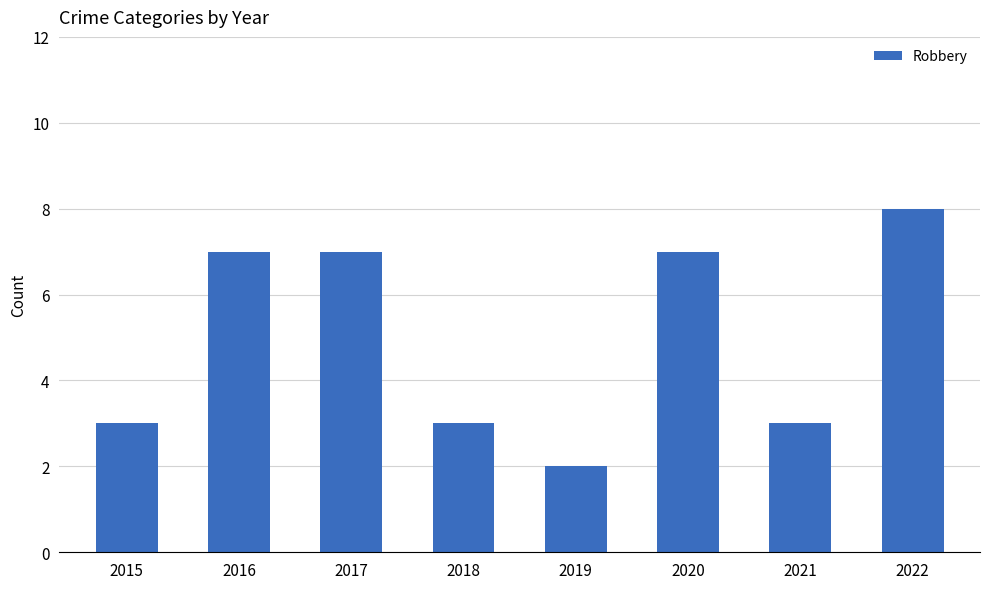

Which label corresponds to the smallest value in the chart?

2019